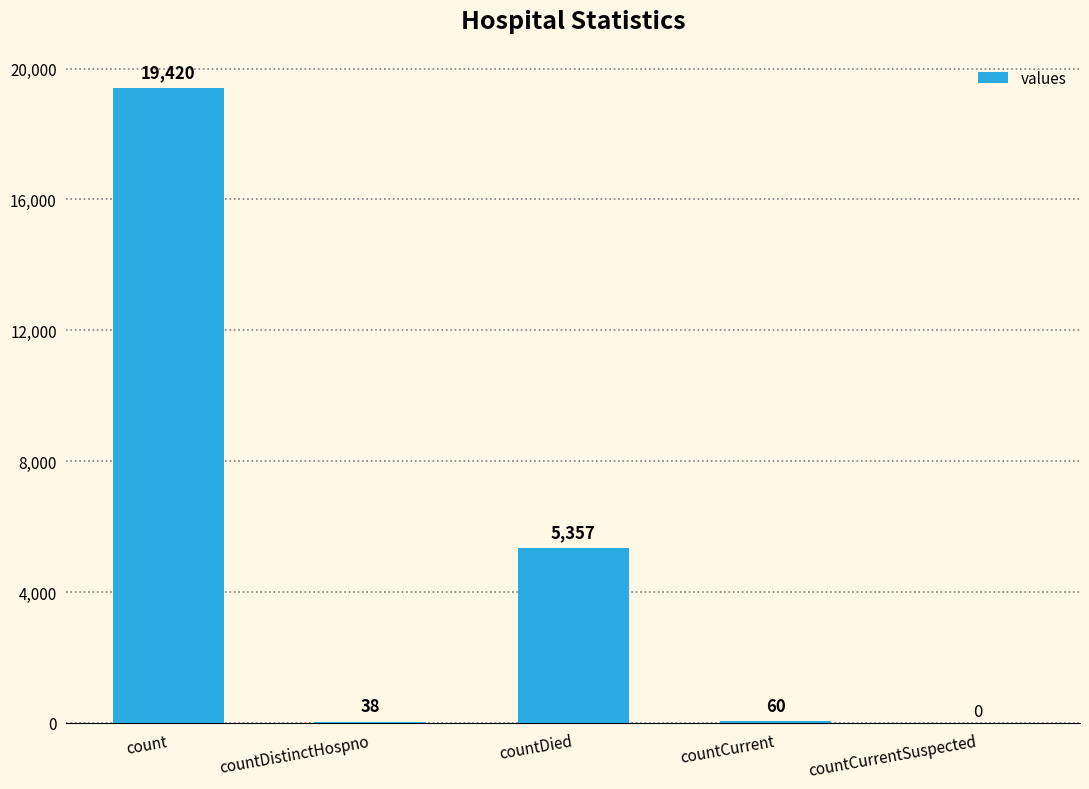

The chart shows a value of 38 at countDistinctHospno. True or false?

True